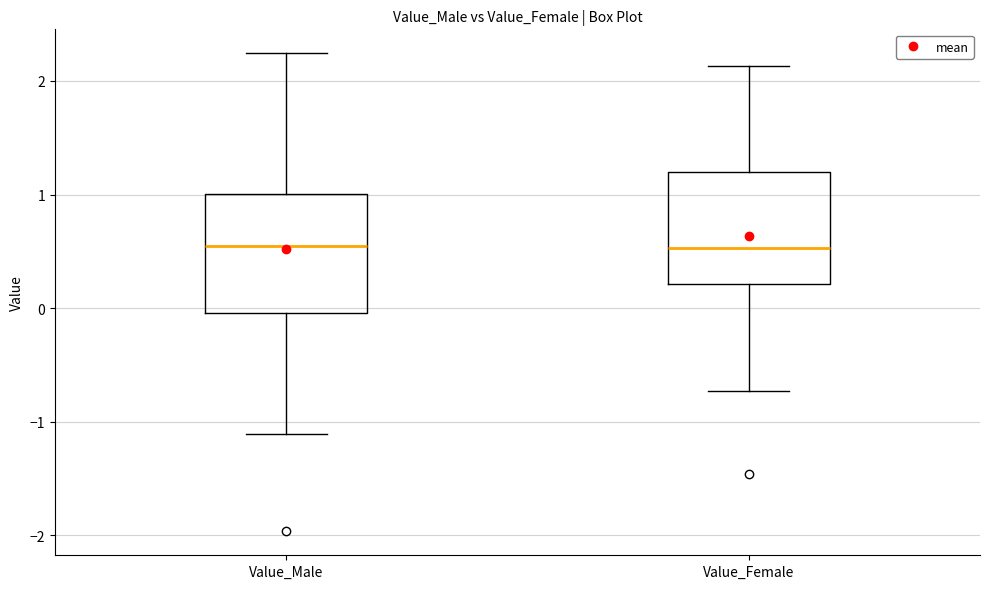

Reading left to right, read every box against the y-axis: the position of its median line, the range the box covers, and the ends of its whiskers. The values are not printed on the chart, so give them approximately, as read against the axis.

Value_Male: median 0.6, box 0.0 to 1.0, whiskers -1.1 to 2.2
Value_Female: median 0.5, box 0.2 to 1.2, whiskers -0.7 to 2.1